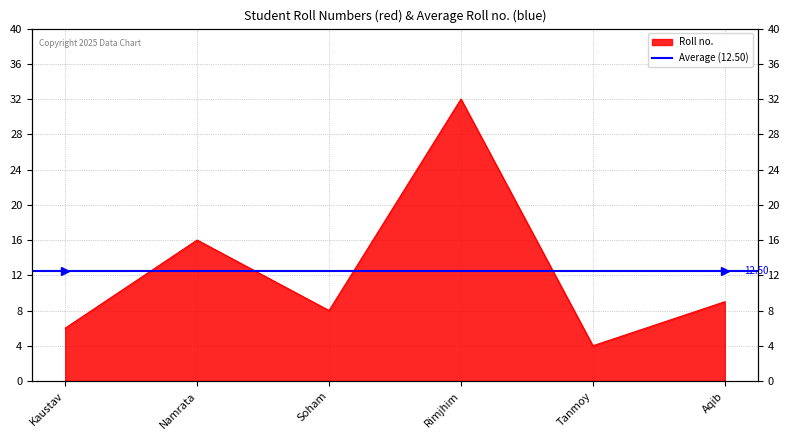

Is it true that the value at Rimjhim is 13?

False